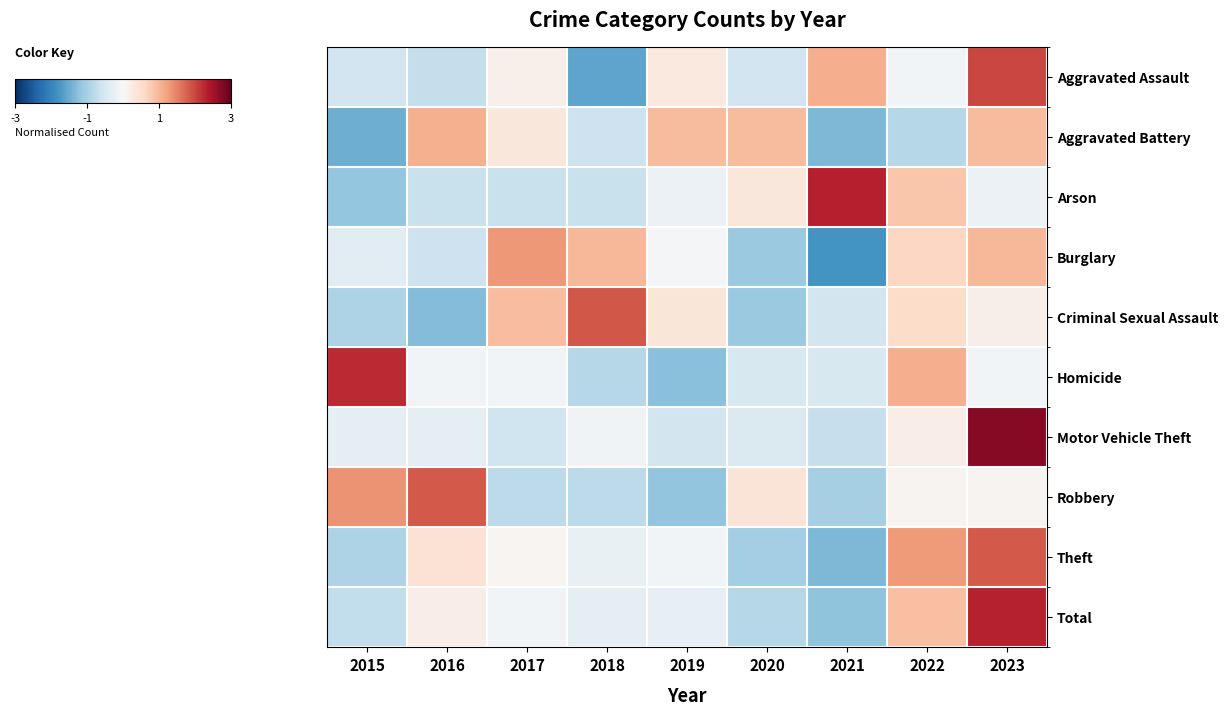

Between 2019 and 2021, which is larger?

2021